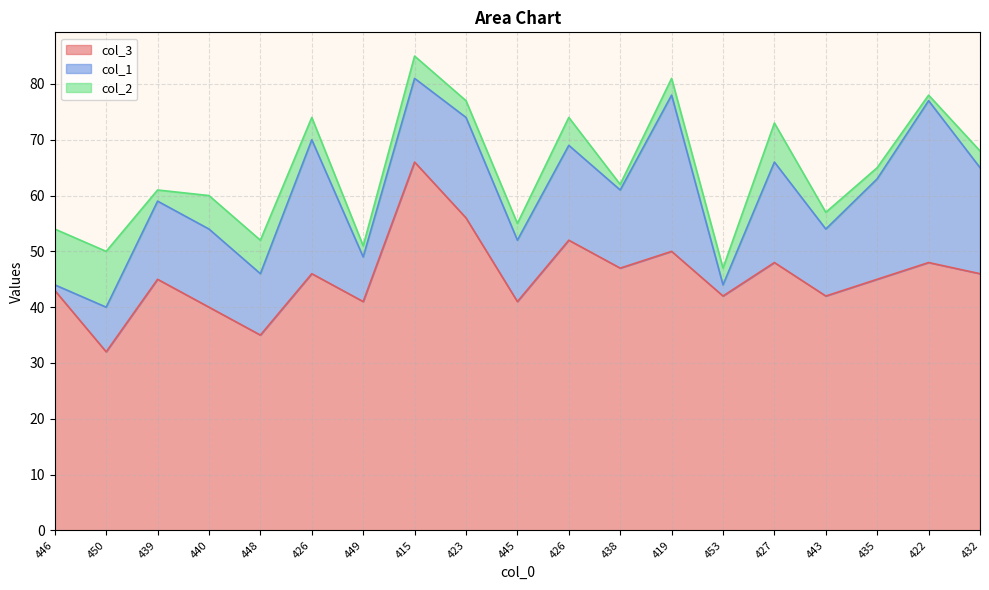

How many lines are shown in the chart?

3